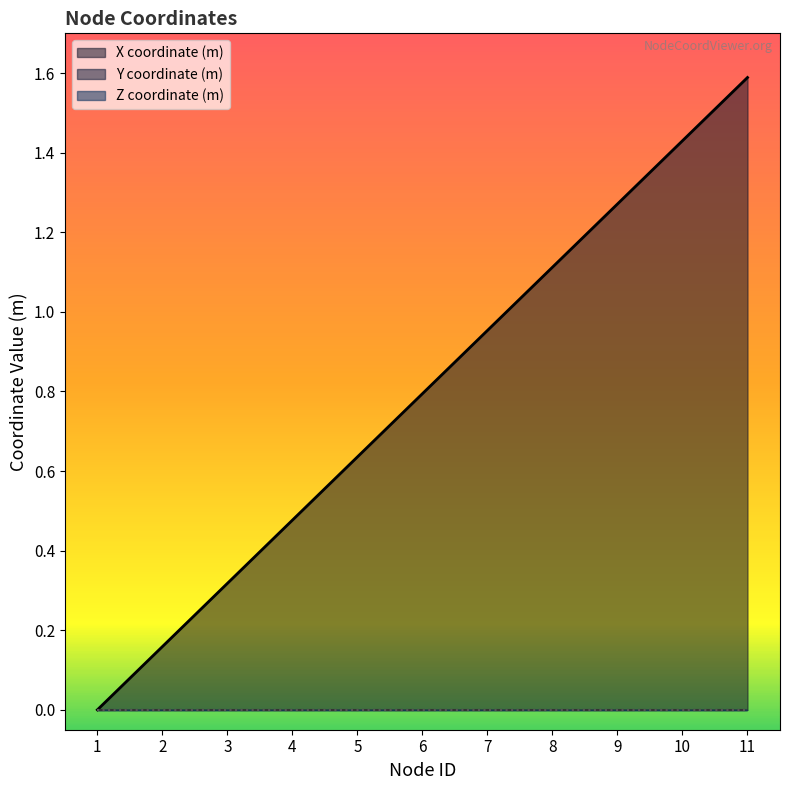

Rank the series by their maximum value, from highest to lowest.

X coordinate (m), Y coordinate (m), Z coordinate (m)